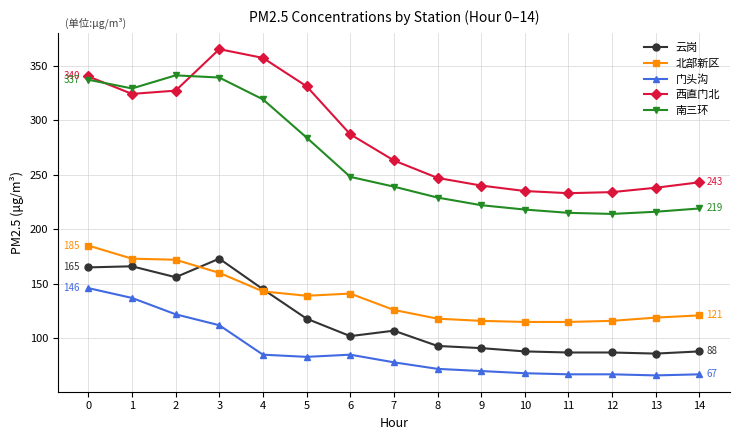

How many distinct data groups are displayed?

5